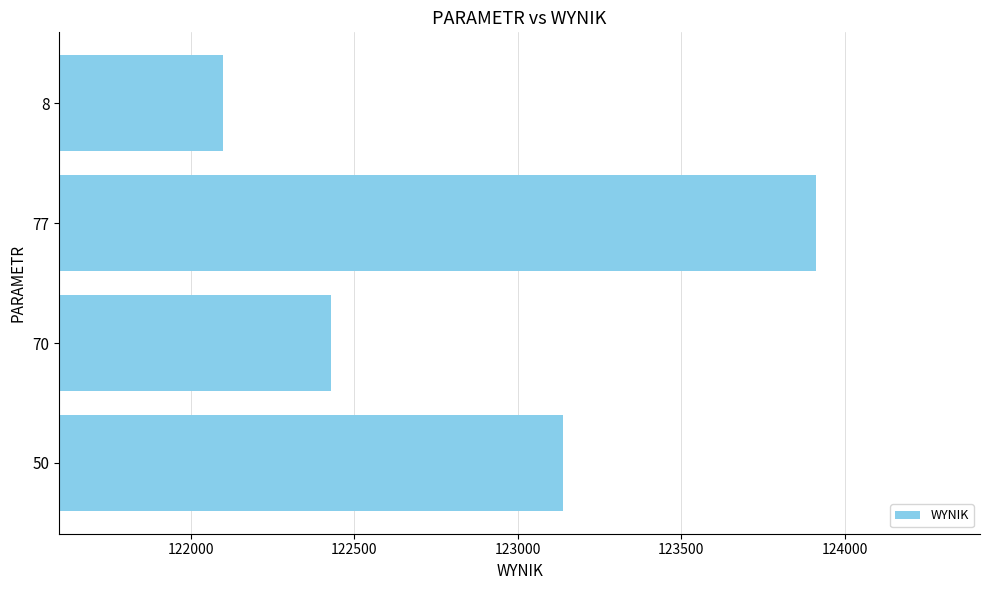

Reading bottom to top, extract all data points from this chart.

50=123137.5	70=122430.4	77=123912.7	8=122098.3